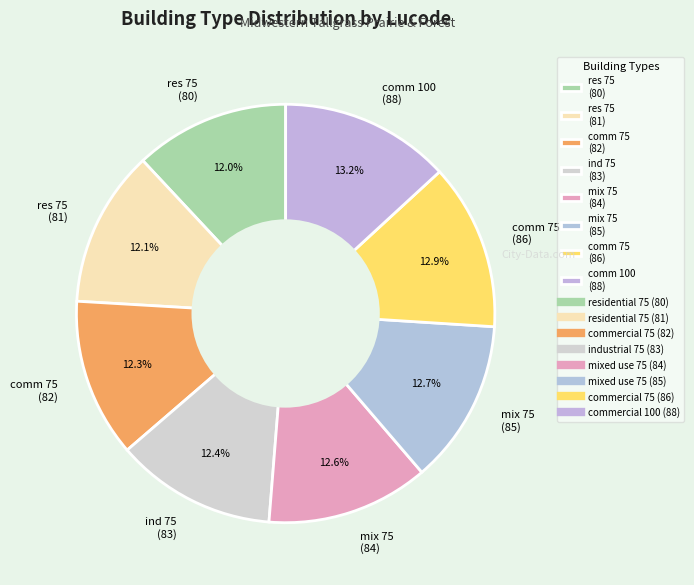

What is the ratio of the value at comm 75 (86) to the value at res 75 (81)?

1.1